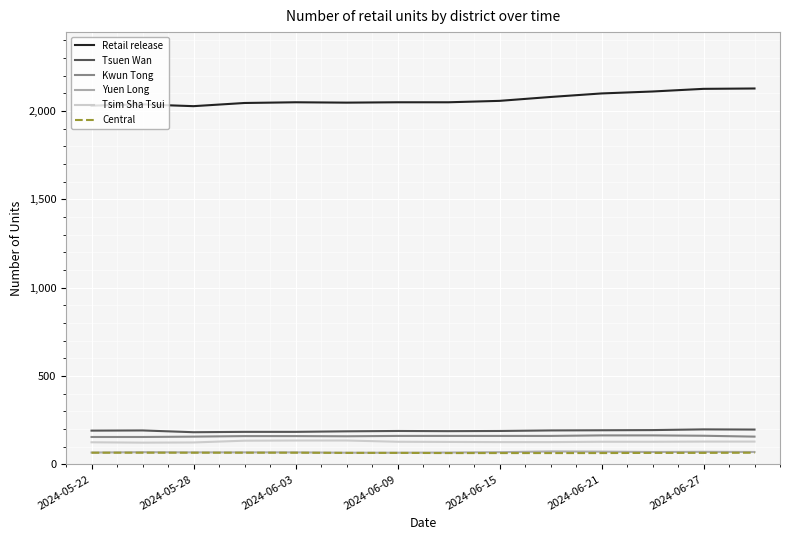

True or false: Central and Tsim Sha Tsui cross at least once.

False